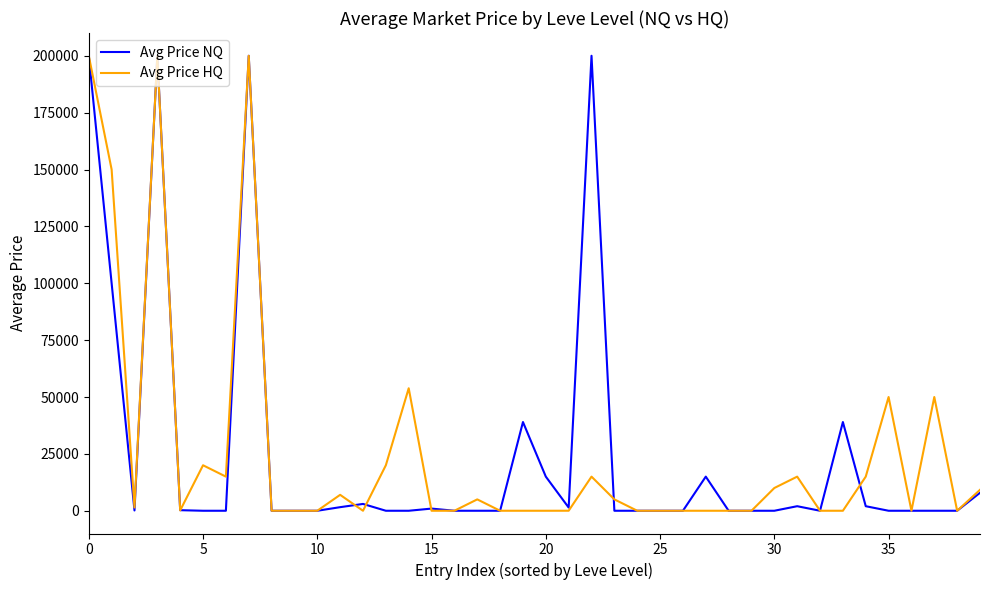

What is the maximum value shown in the chart?

200000.0